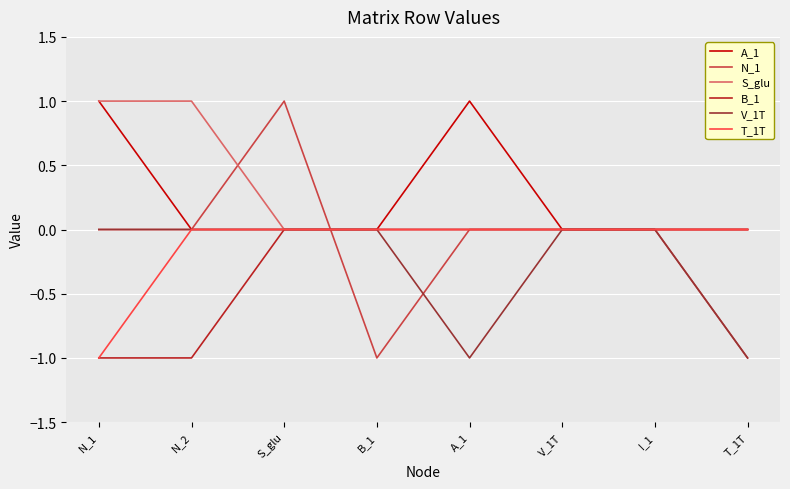

Which series has the widest spread of values?

N_1